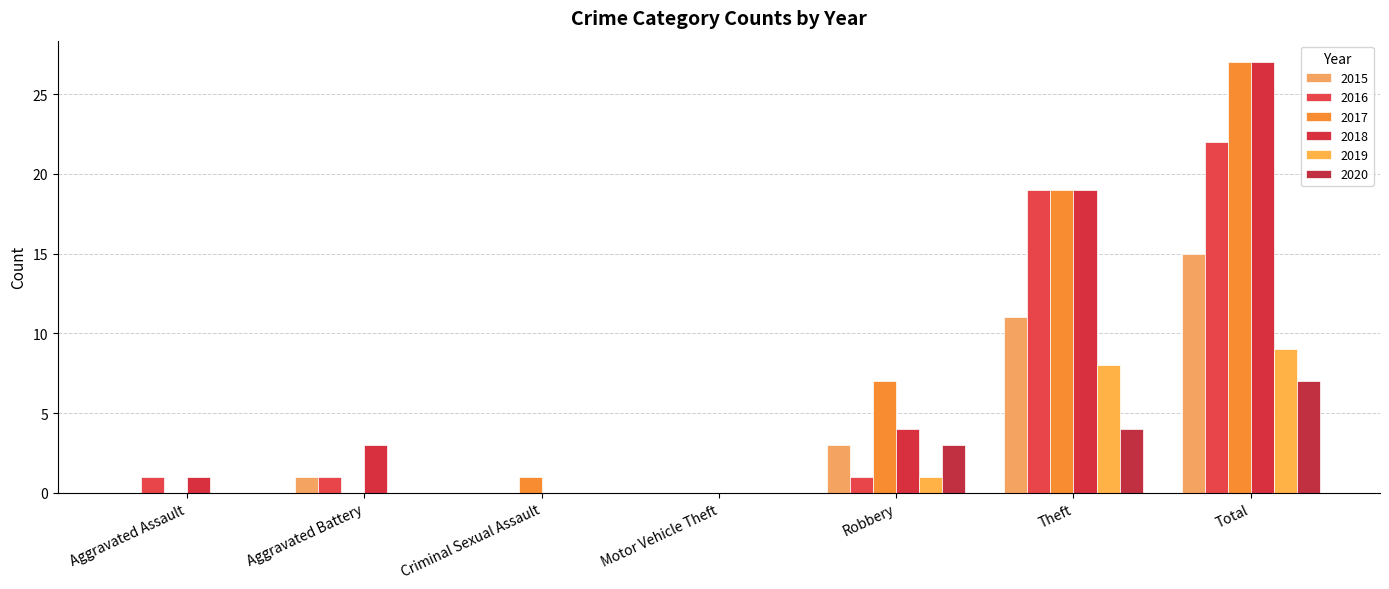

The value of 2017 at Motor Vehicle Theft is -10. True or false?

False